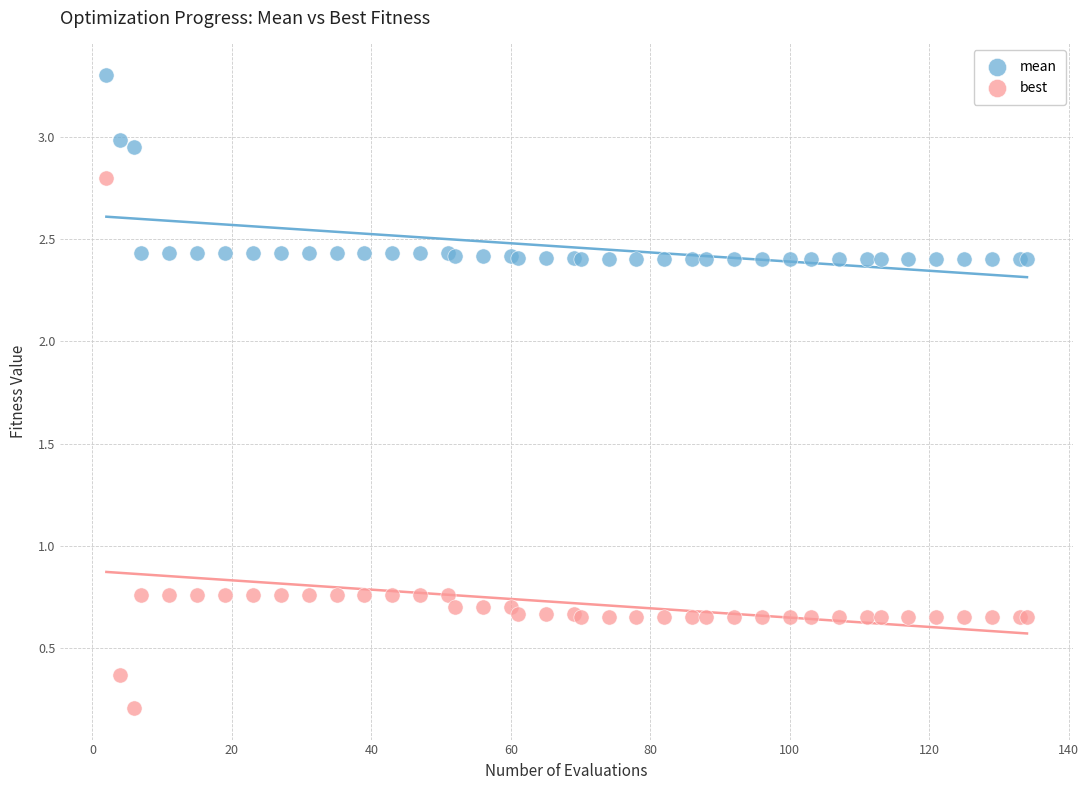

What are all the series names shown in the legend?

mean, best